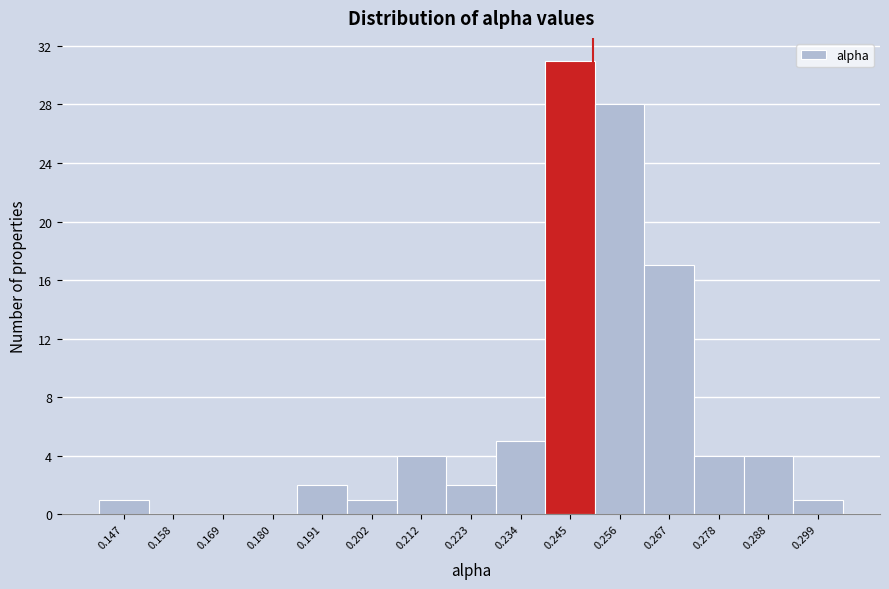

Reading left to right, transcribe this chart: for each bar, give the range it covers on the x-axis and its height. Neither the bar edges nor the heights are printed on the chart, so give them approximately, as read against the axes.

0.142 to 0.152: 1
0.152 to 0.164: 0
0.164 to 0.174: 0
0.174 to 0.186: 0
0.186 to 0.196: 2
0.196 to 0.206: 1
0.206 to 0.218: 4
0.218 to 0.228: 2
0.228 to 0.240: 5
0.240 to 0.250: 31
0.250 to 0.262: 28
0.262 to 0.272: 17
0.272 to 0.284: 4
0.284 to 0.294: 4
0.294 to 0.304: 1